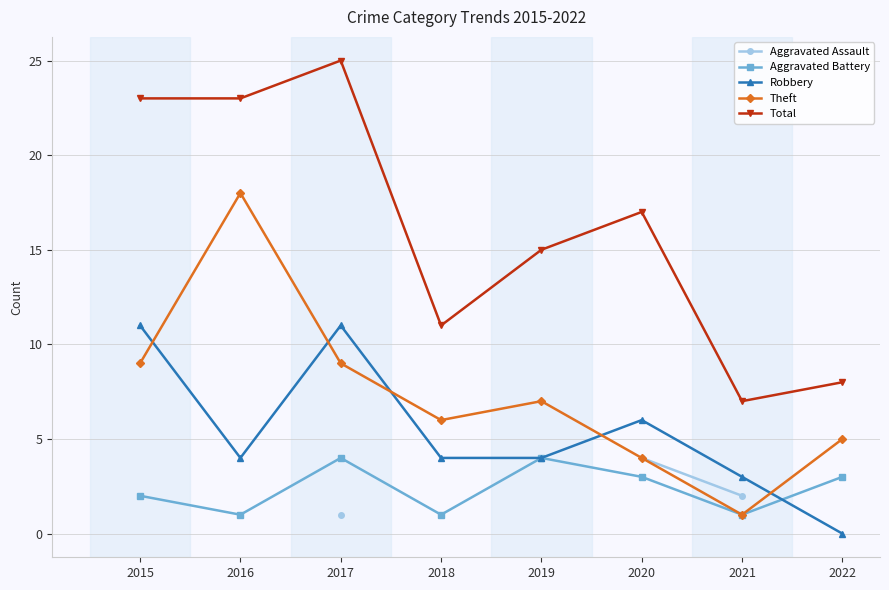

How many intersections are there between Robbery and Aggravated Battery?

1